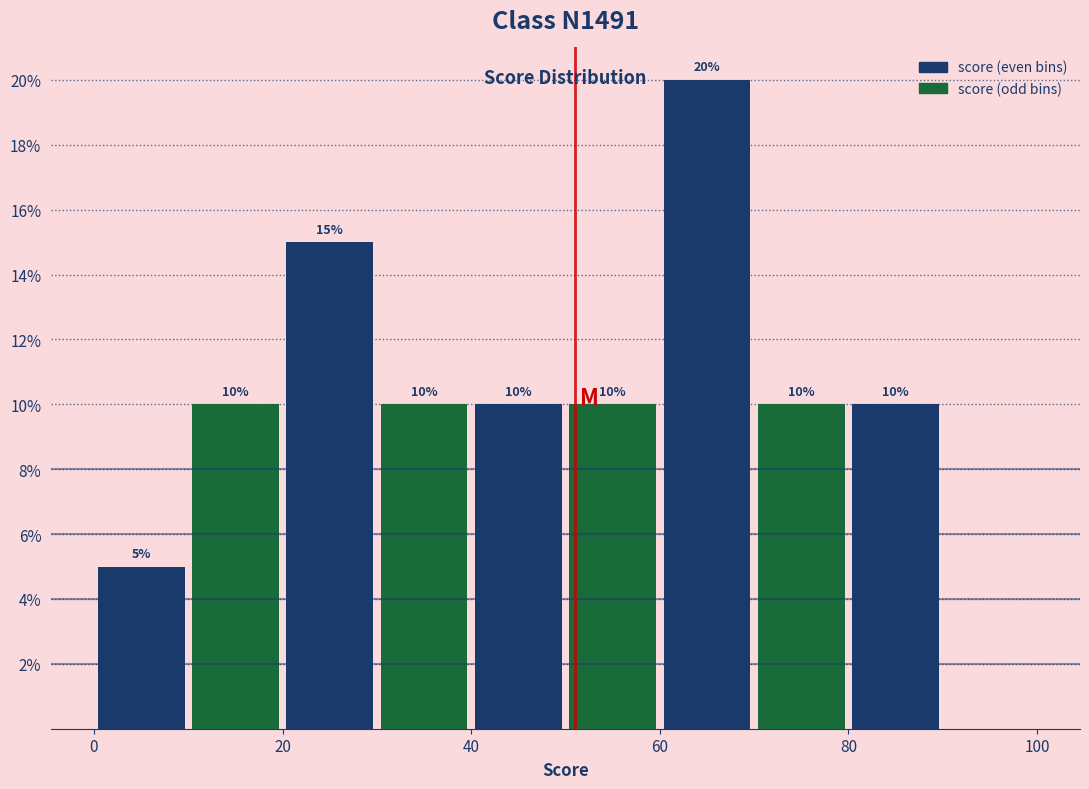

Which range on the x-axis has the tallest bar?

60 to 70